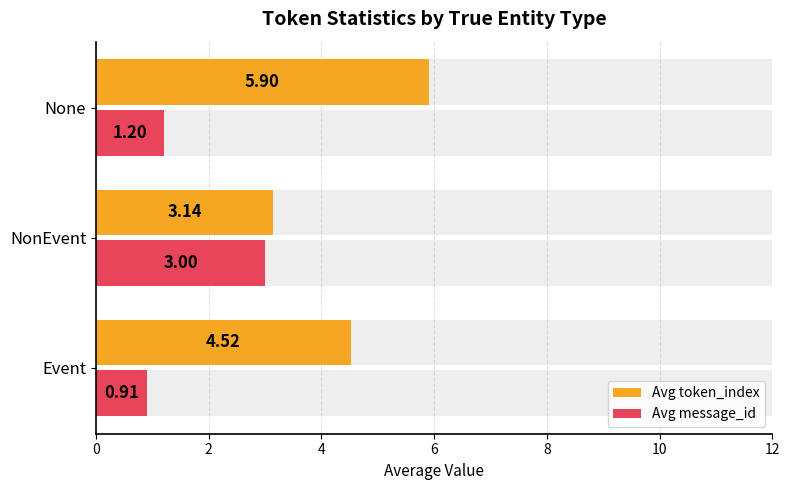

What is the average value of the Avg message_id series?

1.7